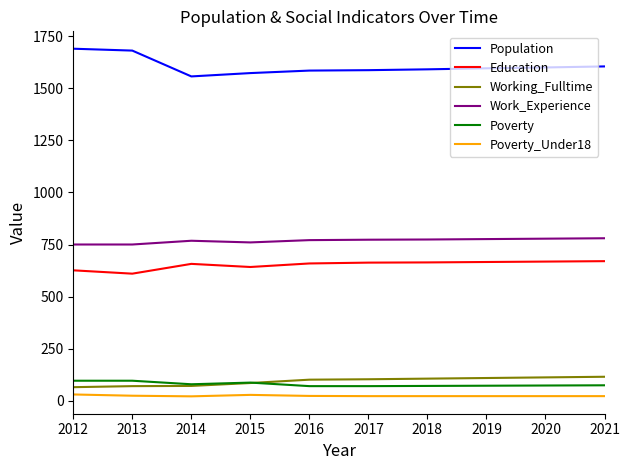

The value of Population at 2021 is 2171. True or false?

False